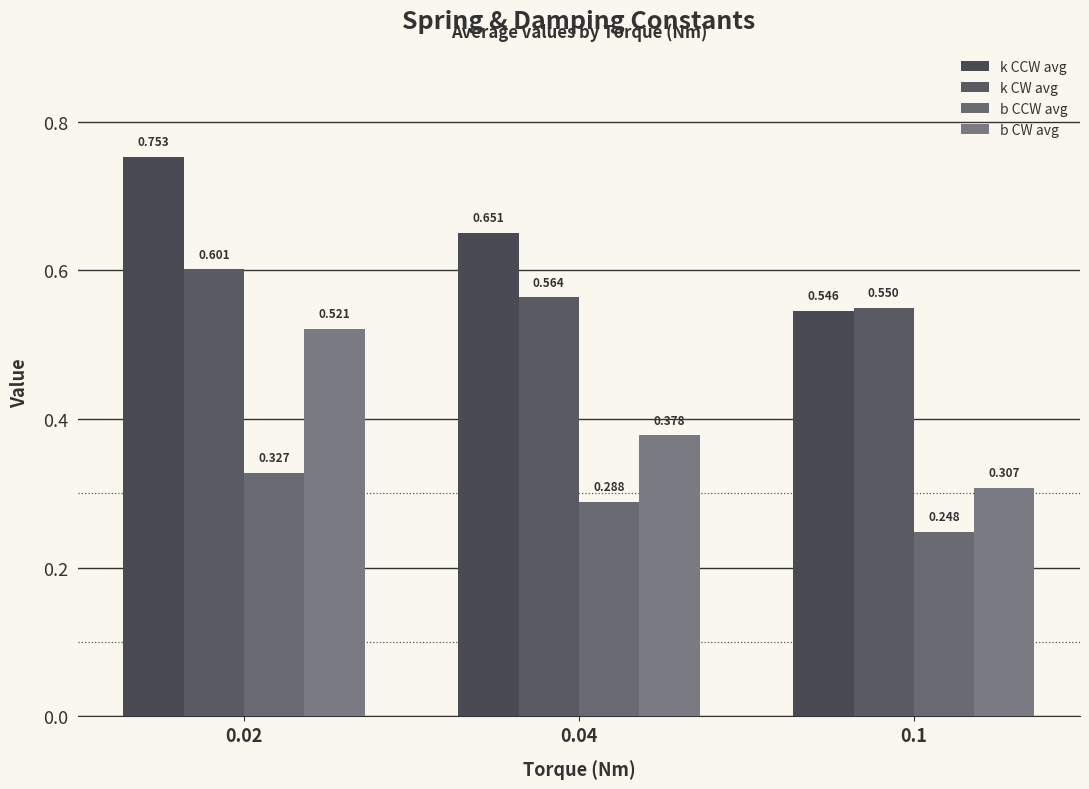

Which series has the largest total across all categories?

k CCW avg